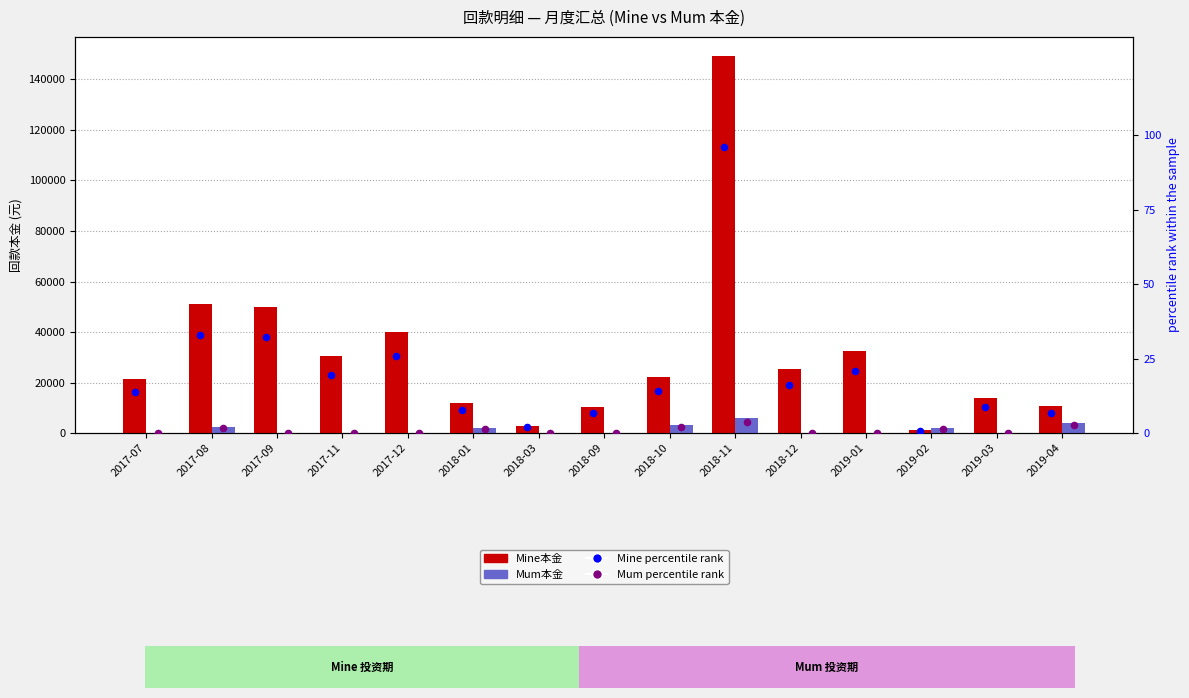

What is the total value across all series at 2017-09?

50032.2